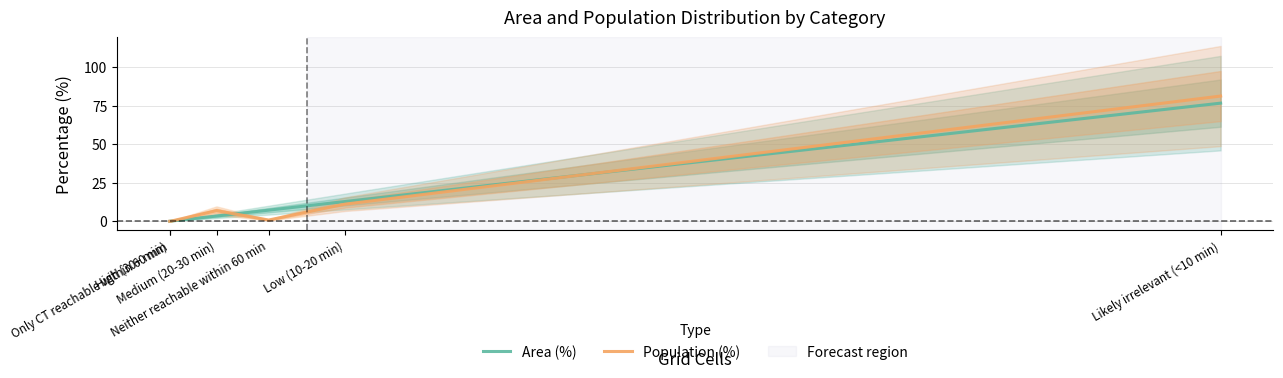

What is the sum of the Area (%) values at High (30+ min) and Likely irrelevant (<10 min)?

76.6